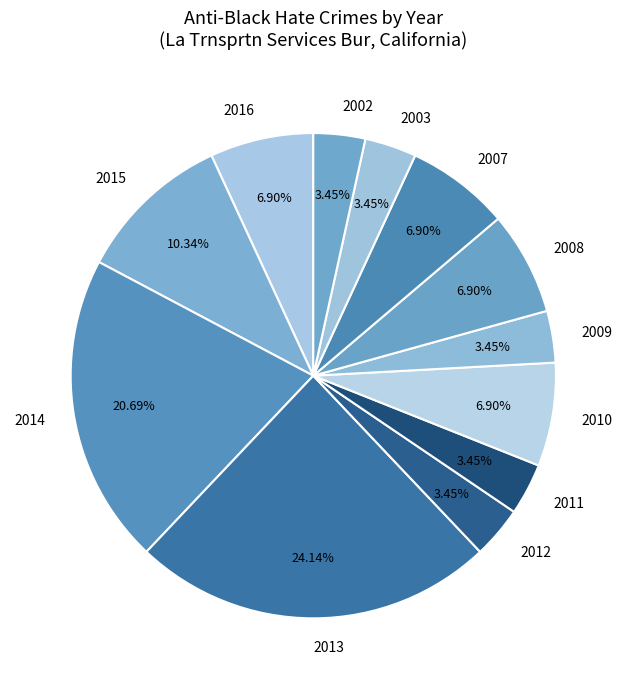

To the nearest percent, what portion does 2007 represent?

7%